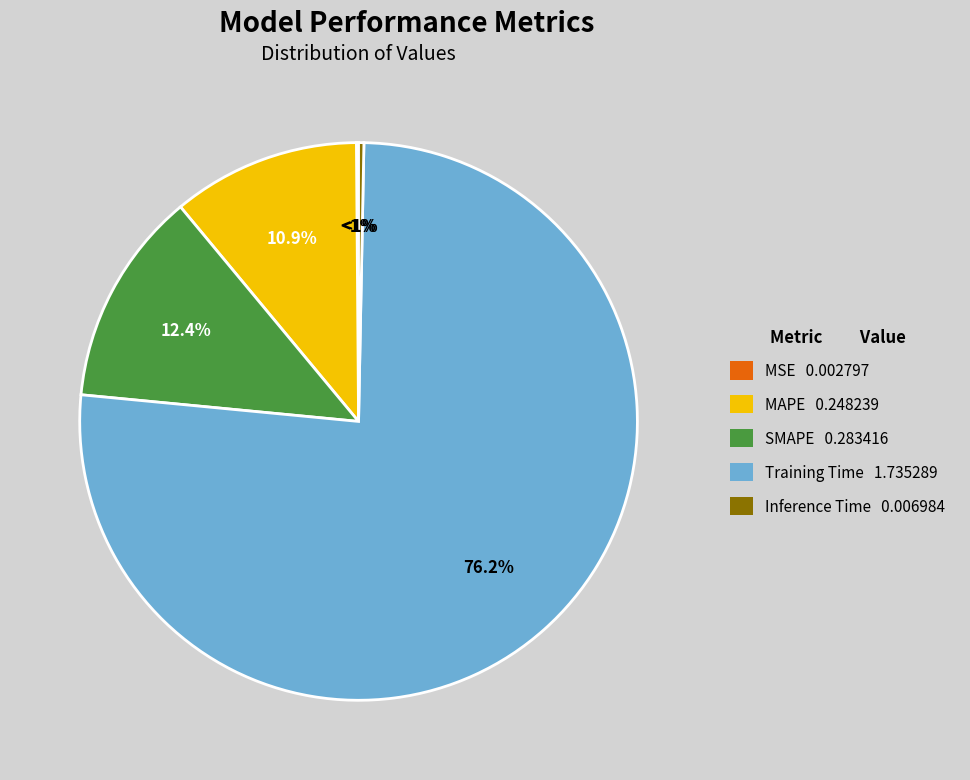

Is the sum of Inference Time and MAPE greater than half?

No